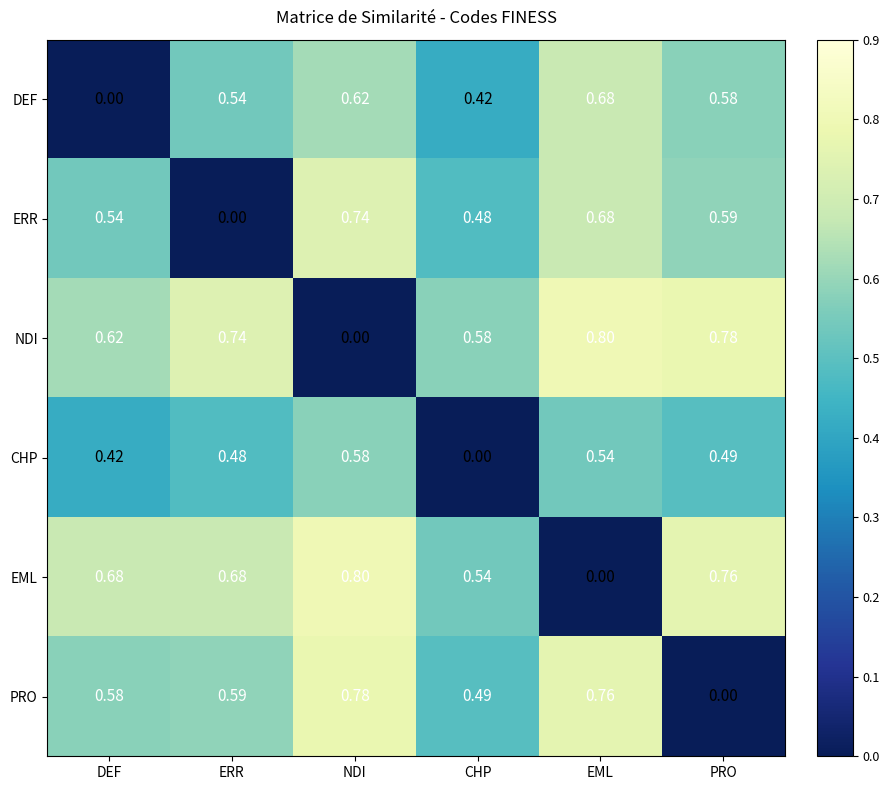

Is the value of PRO at DEF greater than the value of ERR at CHP?

Yes